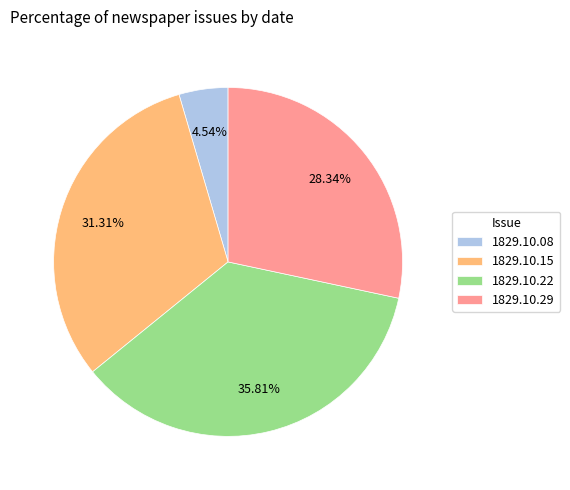

Which slice is the smallest?

1829.10.08